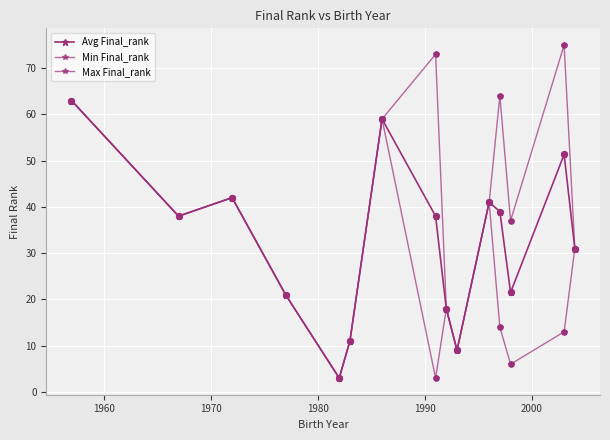

At how many categories does at least one series exceed 30?

10